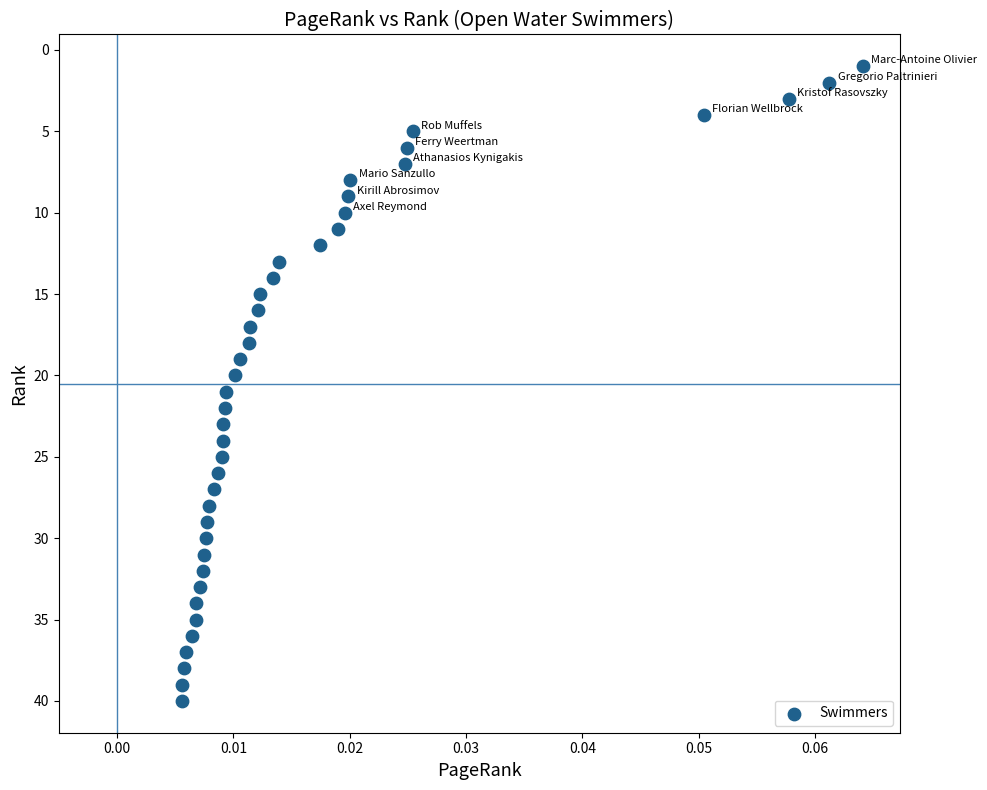

What is the range of Y values (max minus min)?

39